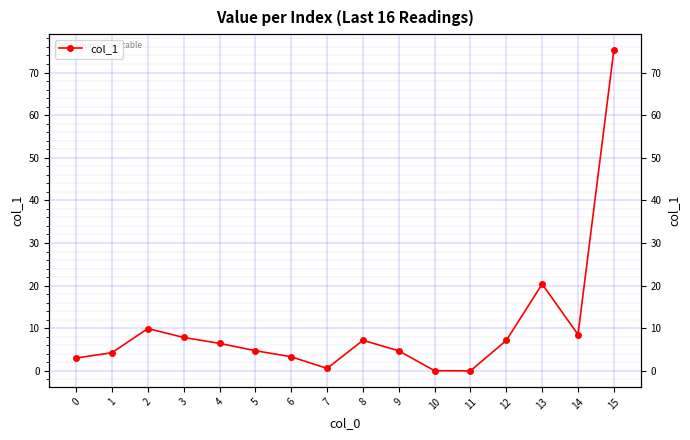

Rank the categories by value from lowest to highest.

11, 10, 7, 0, 6, 1, 9, 5, 4, 12, 8, 3, 14, 2, 13, 15